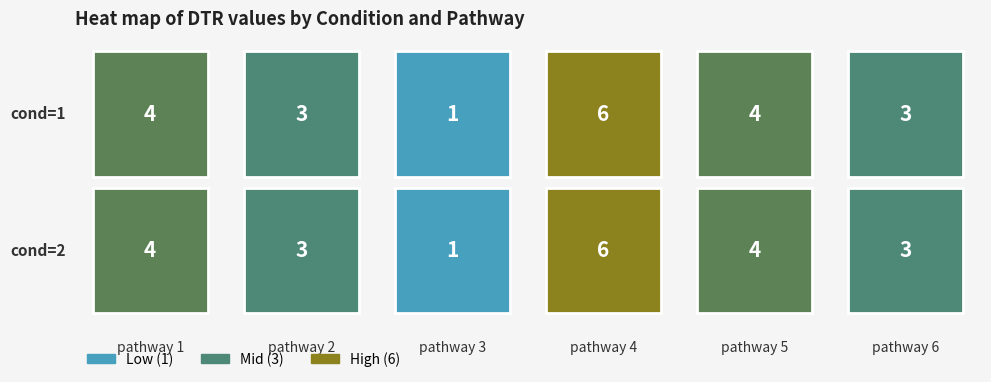

Which series changed the most between pathway 4 and pathway 5?

1